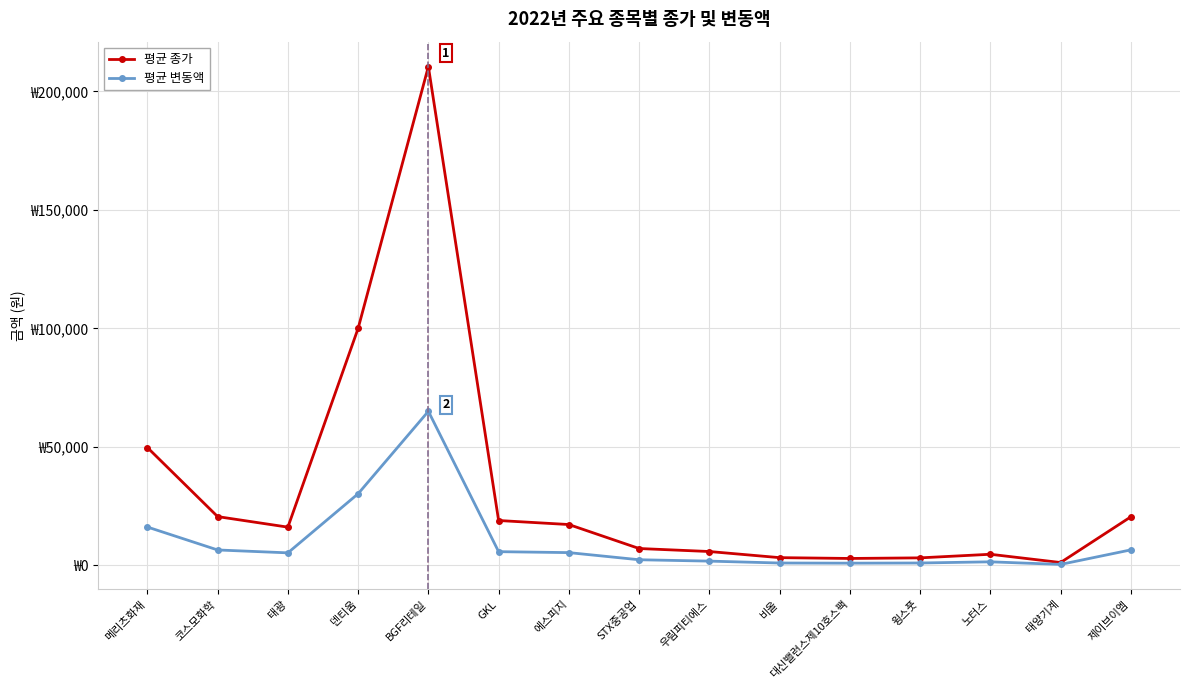

What is the label of the 12th point from the right?

덴티움